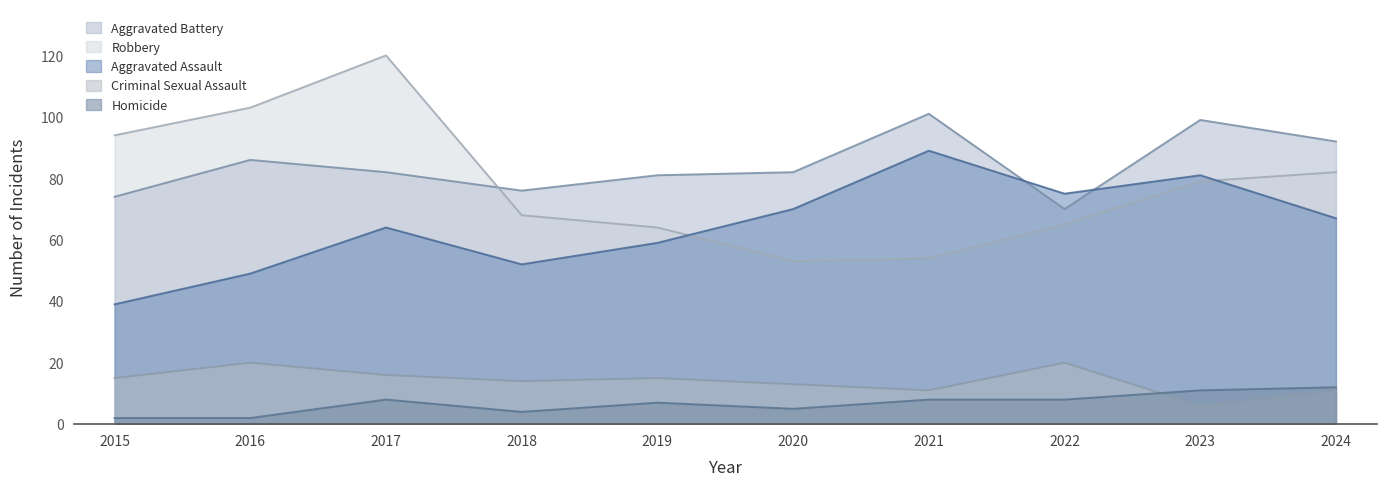

How many values in the Robbery series are below 79?

5